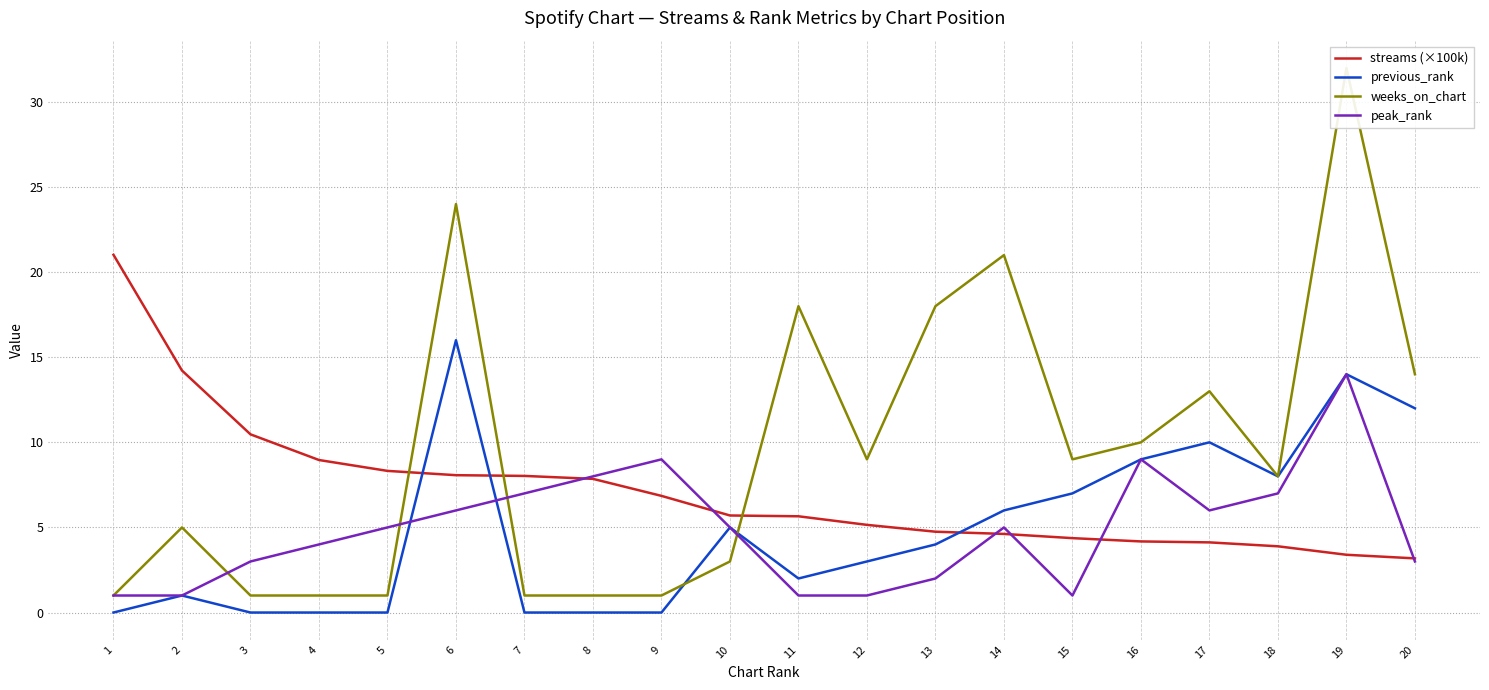

Between 7 and 8, which is larger?

7